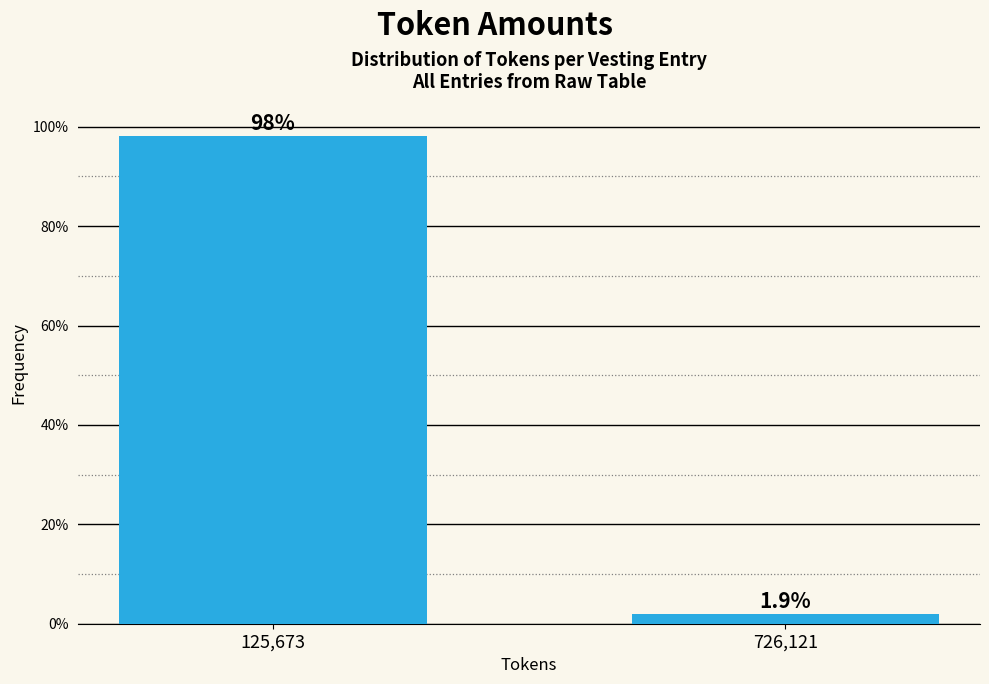

Reading right to left, transcribe all the data shown in this chart.

1.9	98.1